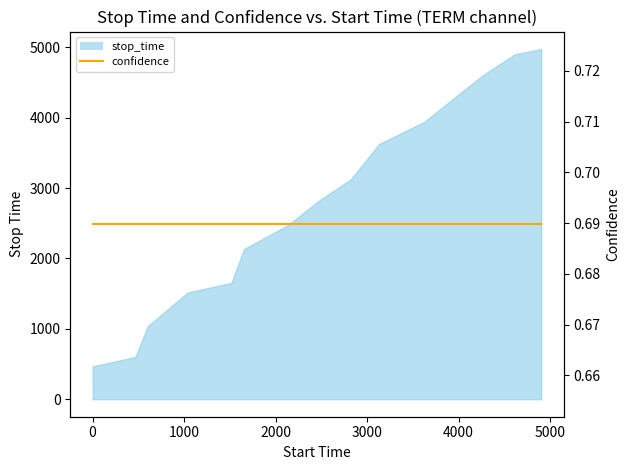

Reading left to right, what are all the values shown in this chart?

1=467	468=601	602=1038	1039=1517	1518=1653	1654=2134	2135=2474	2475=2824	2825=3128	3129=3625	3626=3942	3943=4274	4275=4614	4615=4902	4903=4976